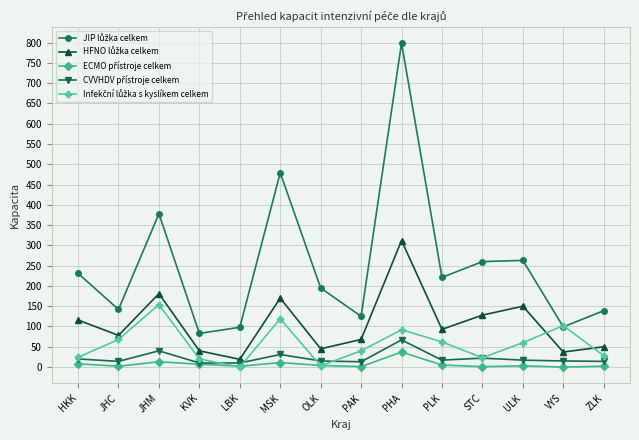

What is the label of the 3rd point from the right?

ULK